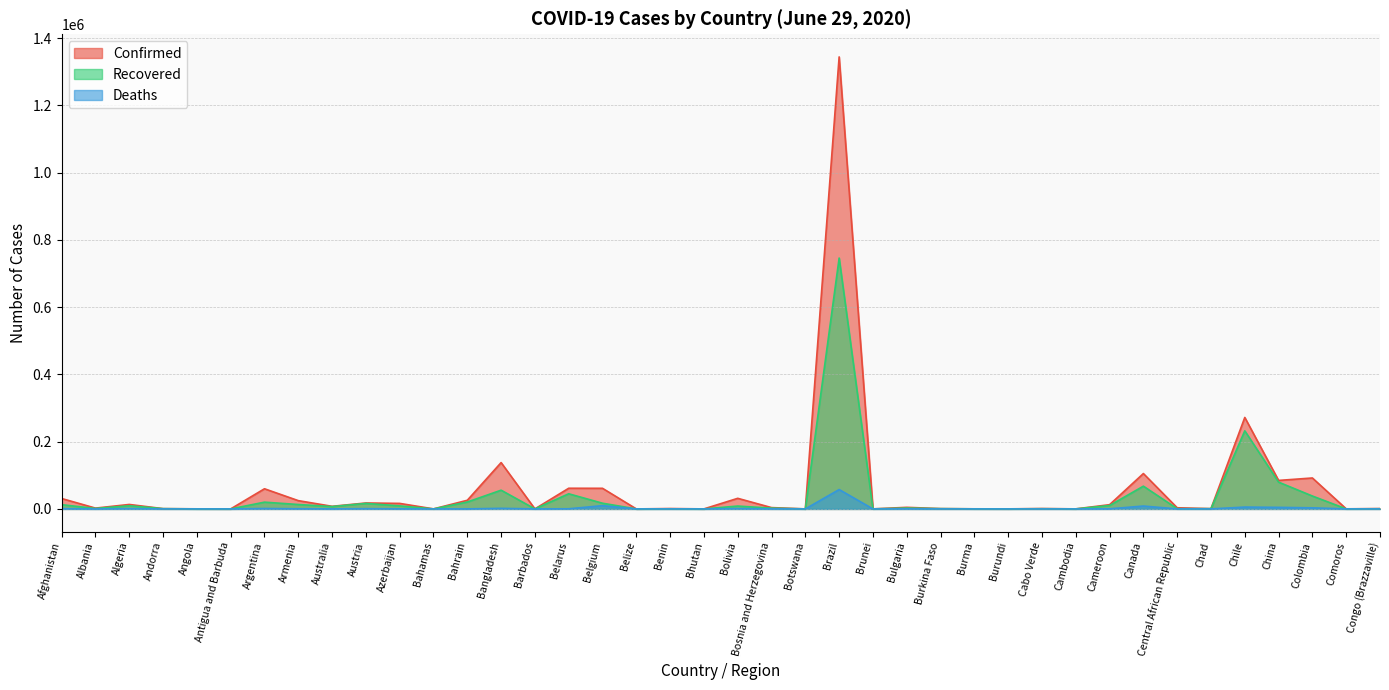

True or false: Deaths and Recovered intersect in this chart.

False